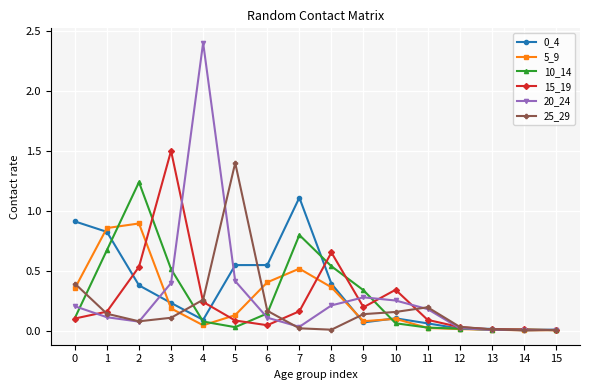

Which category has the highest value across all series?

4